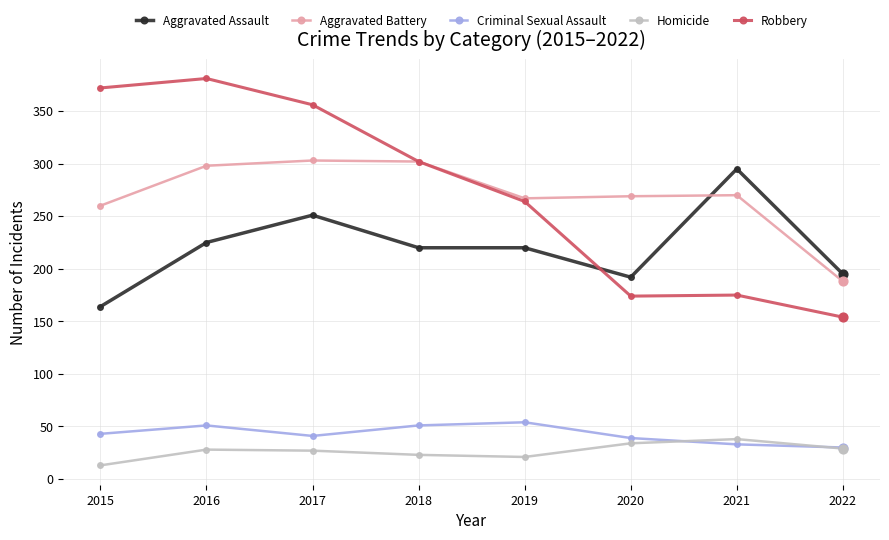

Is the value of Robbery at 2022 greater than the value of Aggravated Assault at 2020?

No